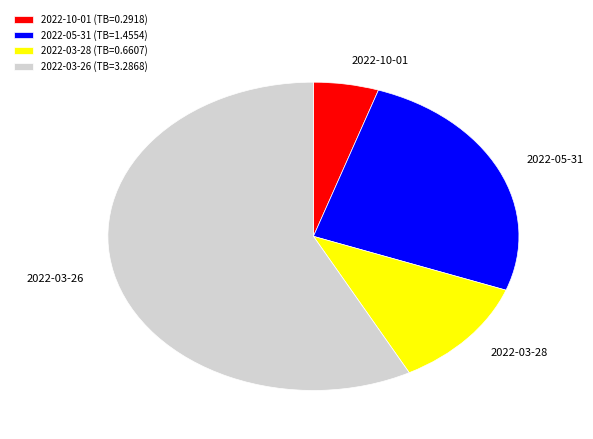

Is the sum of 2022-03-28 (TB=0.6607) and 2022-05-31 (TB=1.4554) greater than half?

No